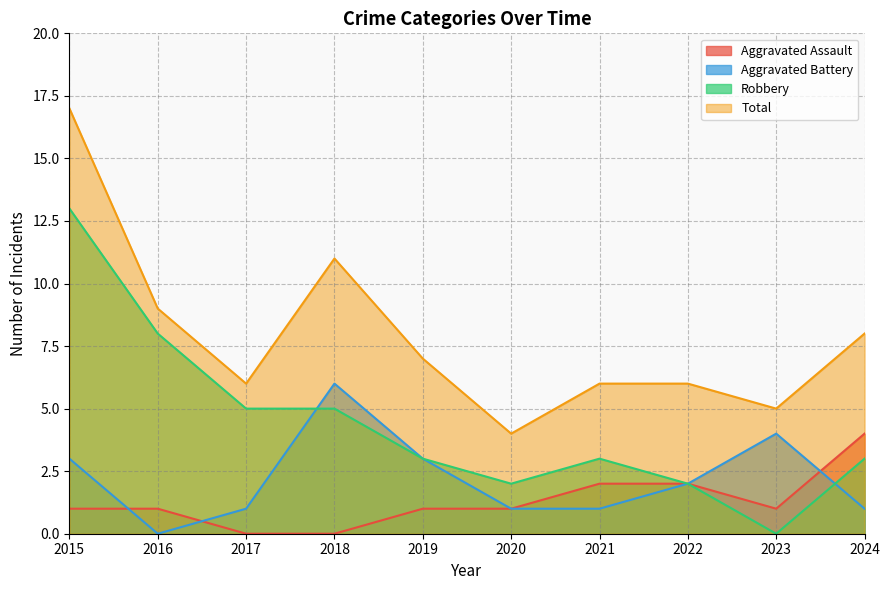

Does the chart display data point markers on the line(s)?

No